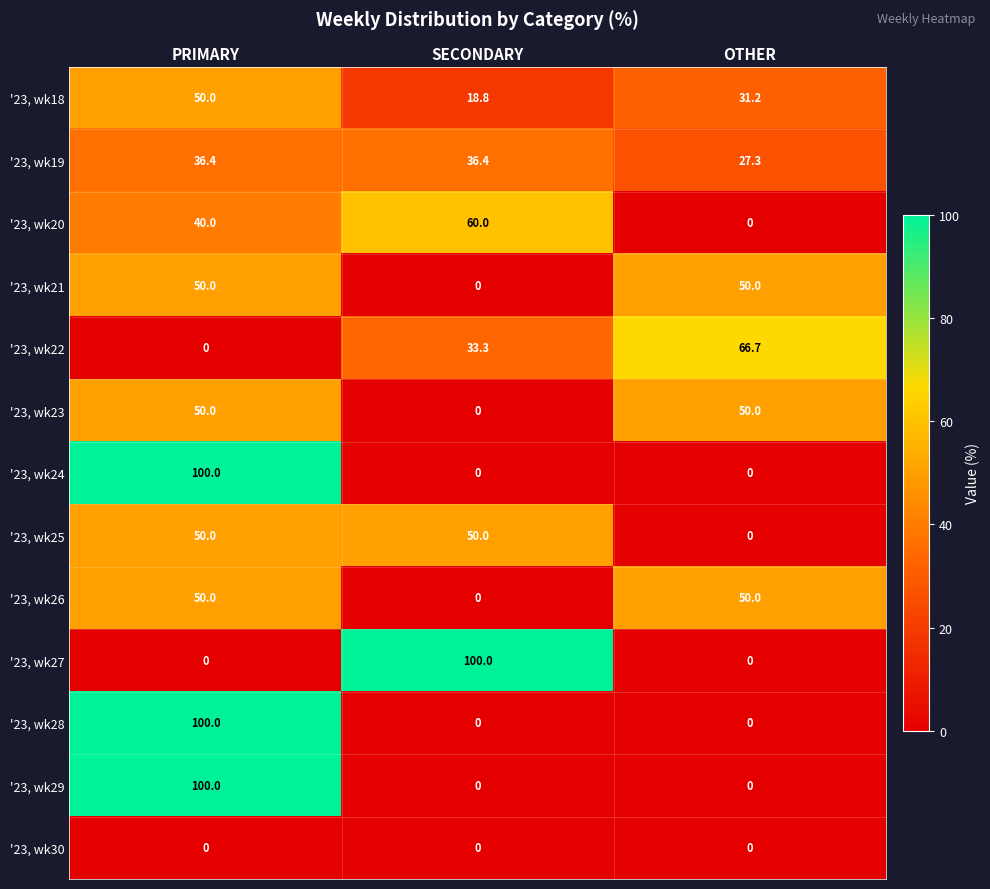

What is the difference between the highest and lowest values at PRIMARY?

100.0